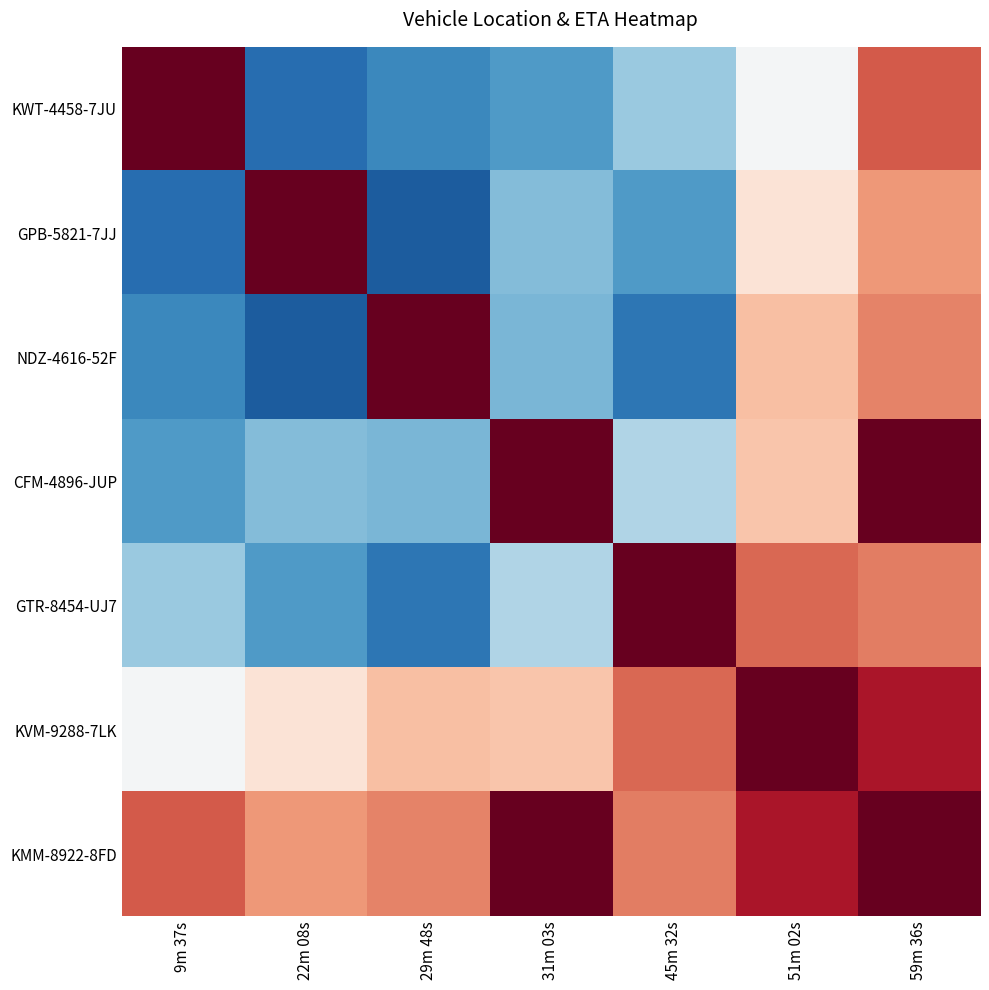

Reading right to left, transcribe all the data shown in this chart.

KWT-4458-7JU: 59m 36s=0.8	51m 02s=0.5	45m 32s=0.3	31m 03s=0.2	29m 48s=0.2	22m 08s=0.1	9m 37s=1.0
GPB-5821-7JJ: 59m 36s=0.7	51m 02s=0.6	45m 32s=0.2	31m 03s=0.3	29m 48s=0.1	22m 08s=1.0	9m 37s=0.1
NDZ-4616-52F: 59m 36s=0.7	51m 02s=0.7	45m 32s=0.1	31m 03s=0.3	29m 48s=1.0	22m 08s=0.1	9m 37s=0.2
CFM-4896-JUP: 59m 36s=1.0	51m 02s=0.6	45m 32s=0.4	31m 03s=1.0	29m 48s=0.3	22m 08s=0.3	9m 37s=0.2
GTR-8454-UJ7: 59m 36s=0.8	51m 02s=0.8	45m 32s=1.0	31m 03s=0.4	29m 48s=0.1	22m 08s=0.2	9m 37s=0.3
KVM-9288-7LK: 59m 36s=0.9	51m 02s=1.0	45m 32s=0.8	31m 03s=0.6	29m 48s=0.7	22m 08s=0.6	9m 37s=0.5
KMM-8922-8FD: 59m 36s=1.0	51m 02s=0.9	45m 32s=0.8	31m 03s=1.0	29m 48s=0.7	22m 08s=0.7	9m 37s=0.8